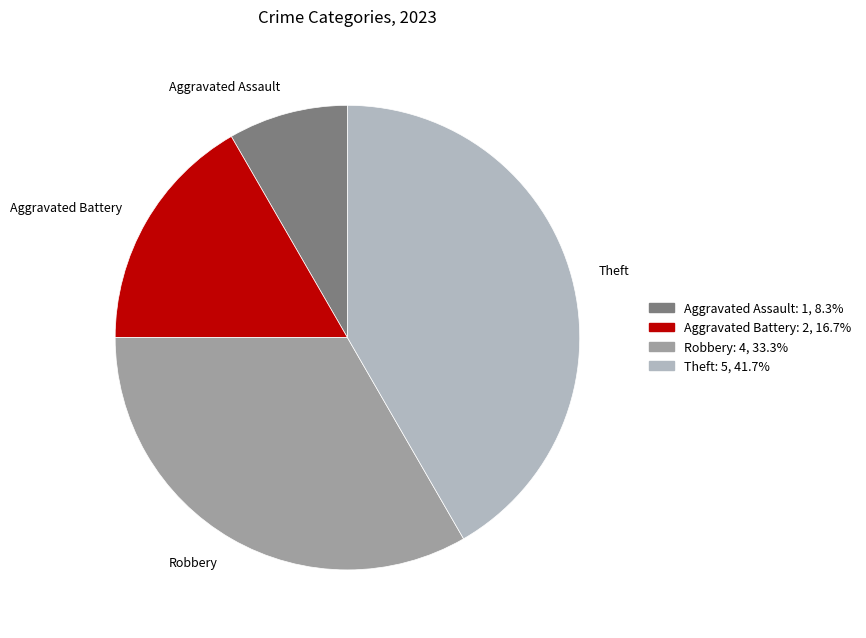

What is the ratio of the value at Theft to the value at Aggravated Assault?

5.0